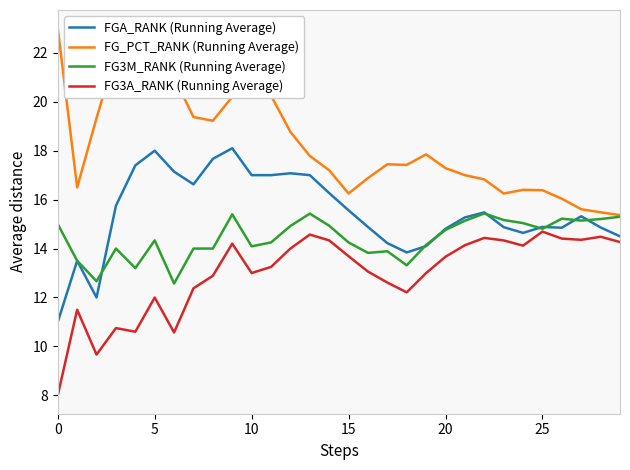

What is the maximum value shown in the chart?

23.0